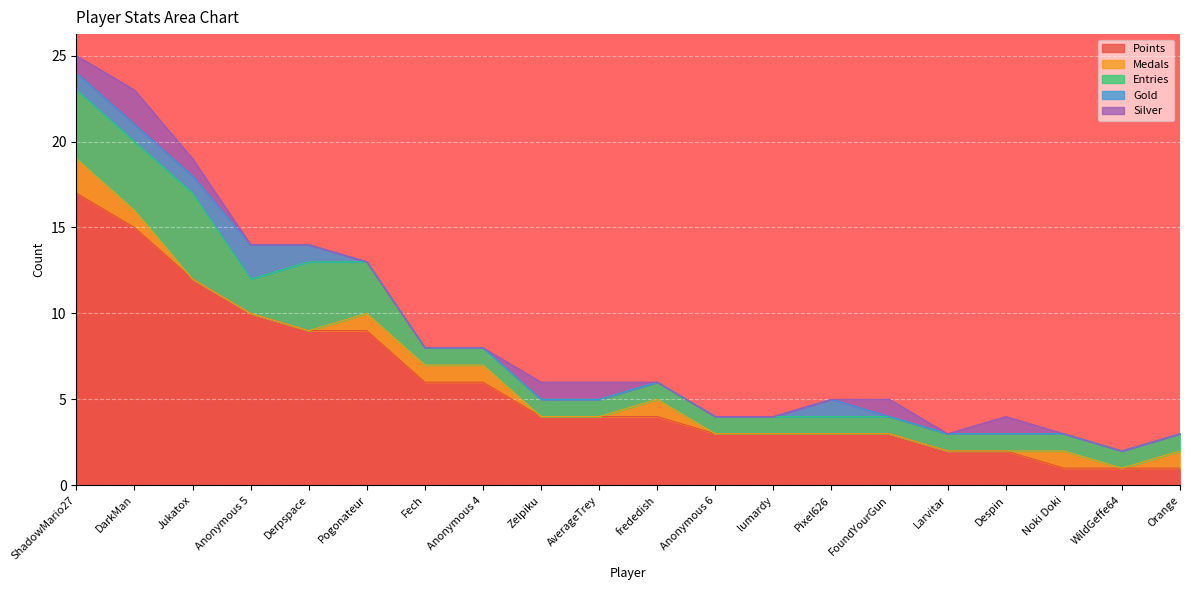

Which series has the widest spread of values?

Points